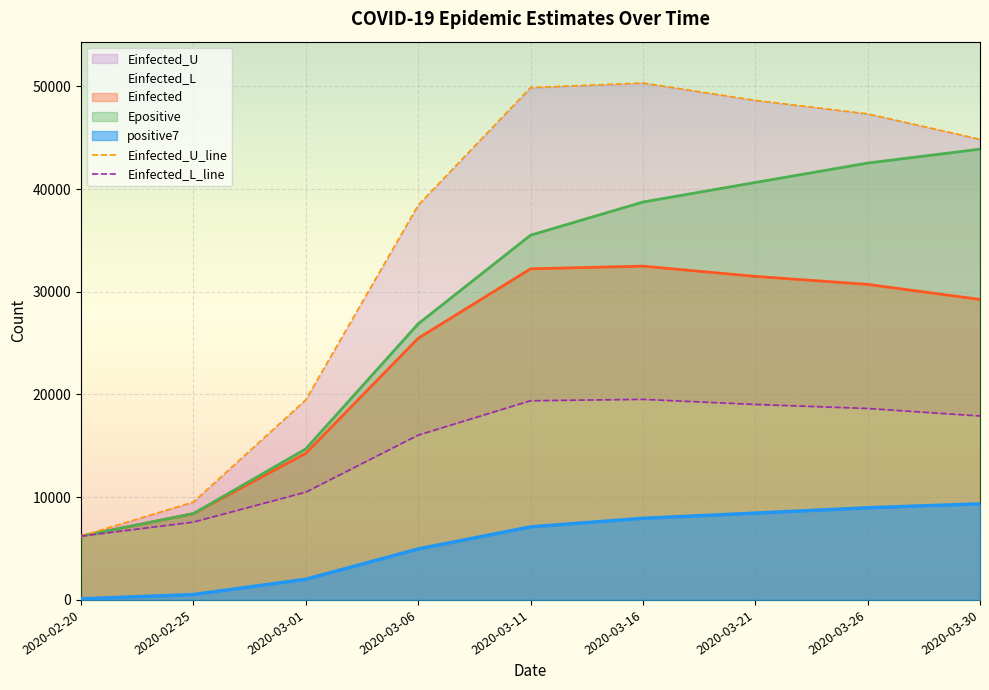

Which has a higher value, 2020-03-21 or 2020-03-30?

2020-03-21